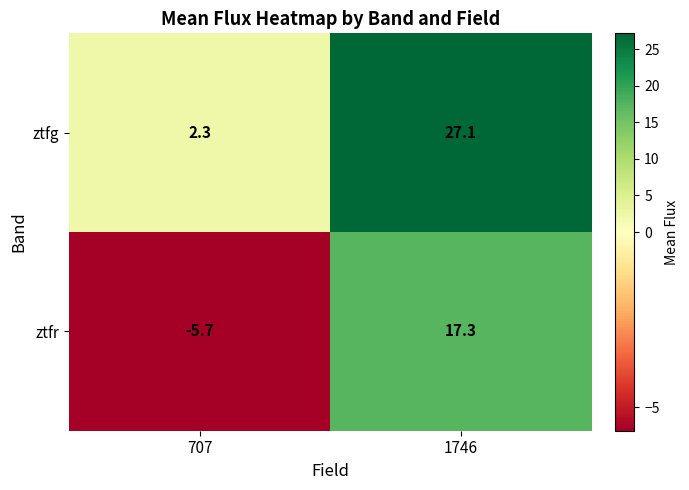

Which series changed the most between 707 and 1746?

ztfg